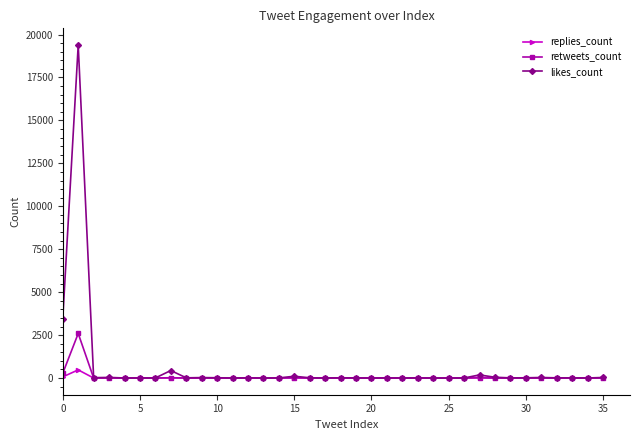

List the series in order of their peak value, highest first.

likes_count, retweets_count, replies_count